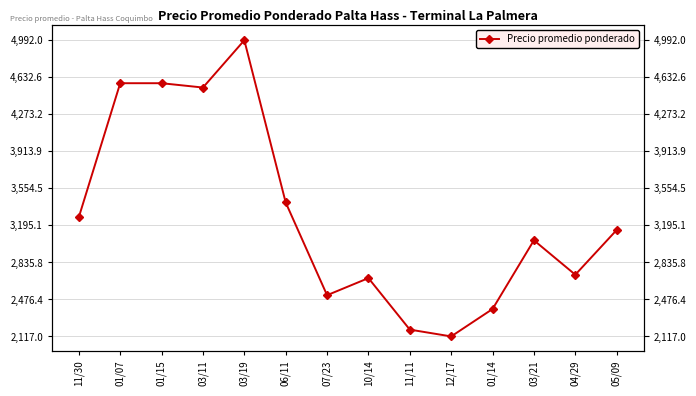

What is the average value?

3298